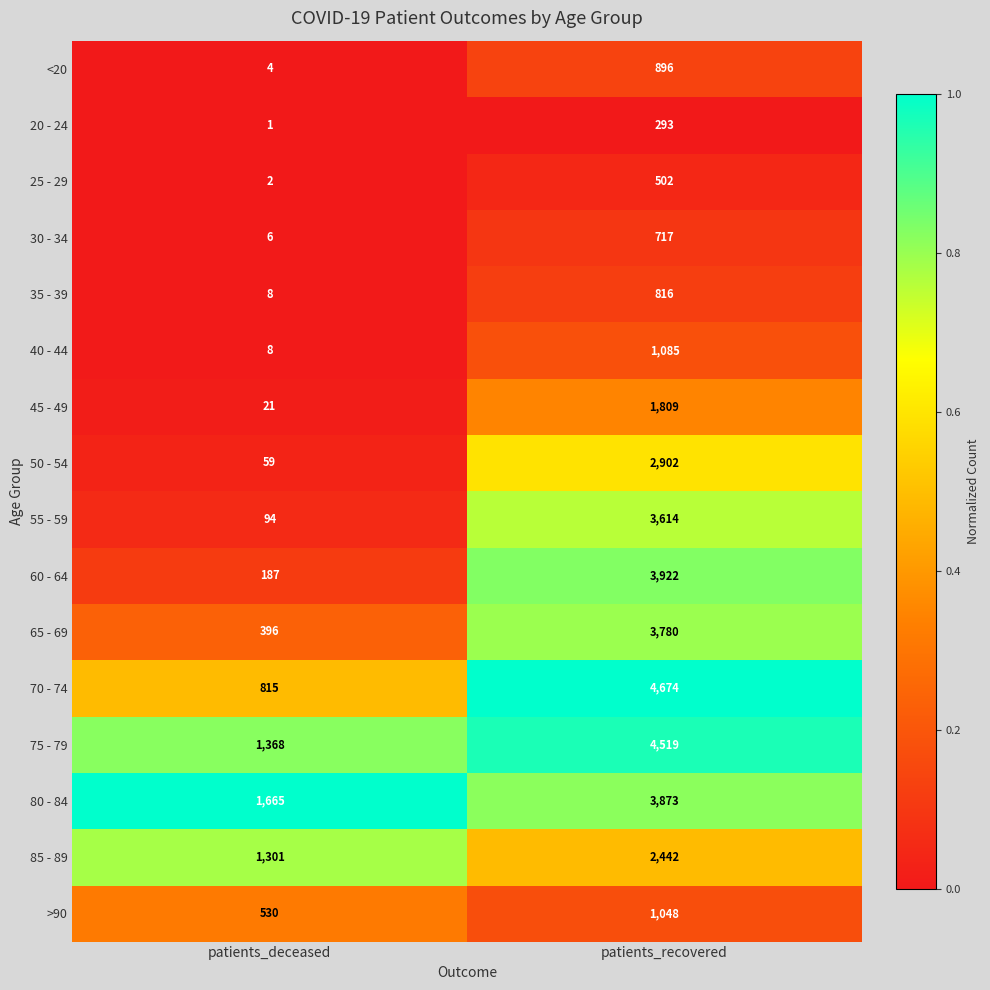

Between patients_deceased and patients_recovered, which series saw the biggest shift?

70 - 74